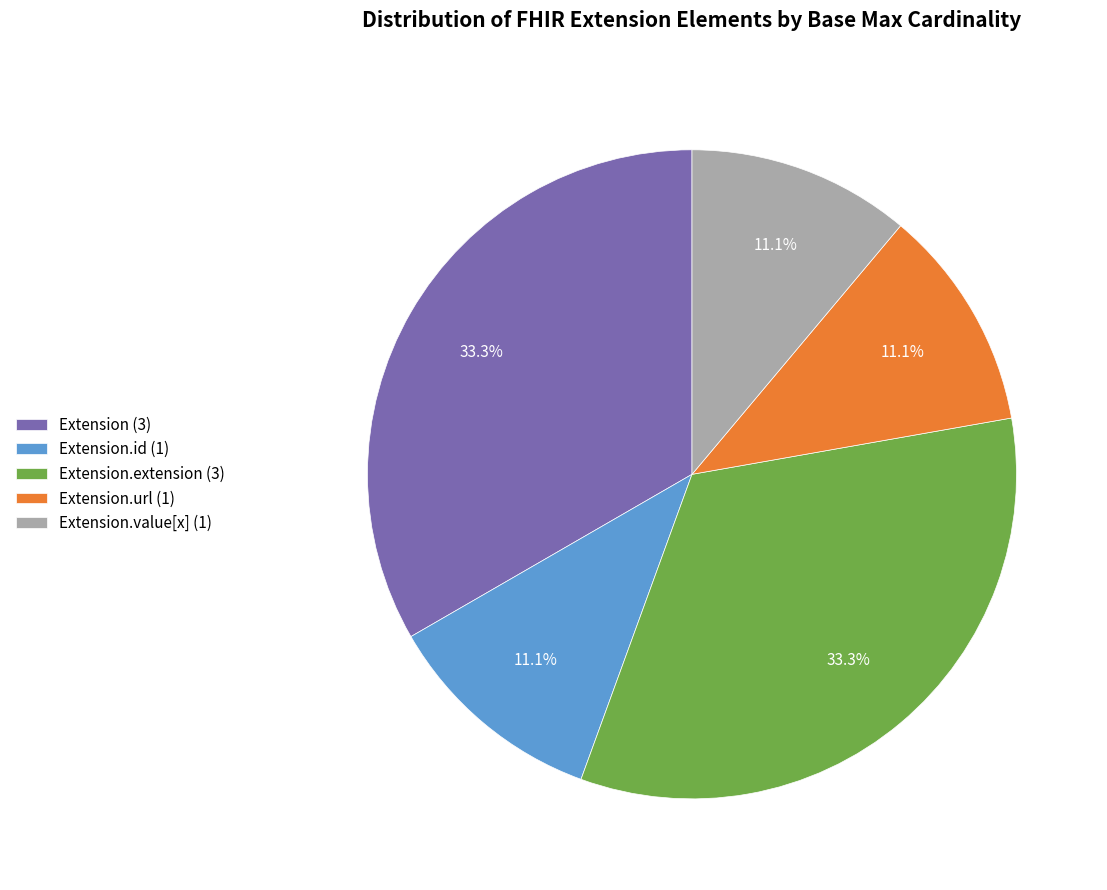

Is there a majority slice in this chart?

No